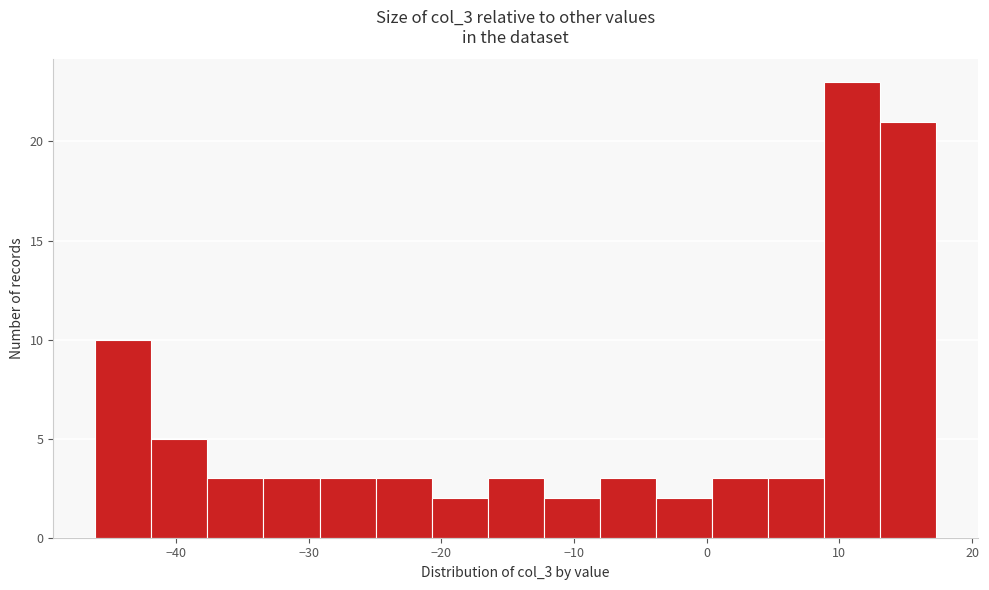

How tall is the bar that spans 13 to 17 on the x-axis? Neither the bar edges nor the heights are printed on the chart, so give them approximately, as read against the axes.

21